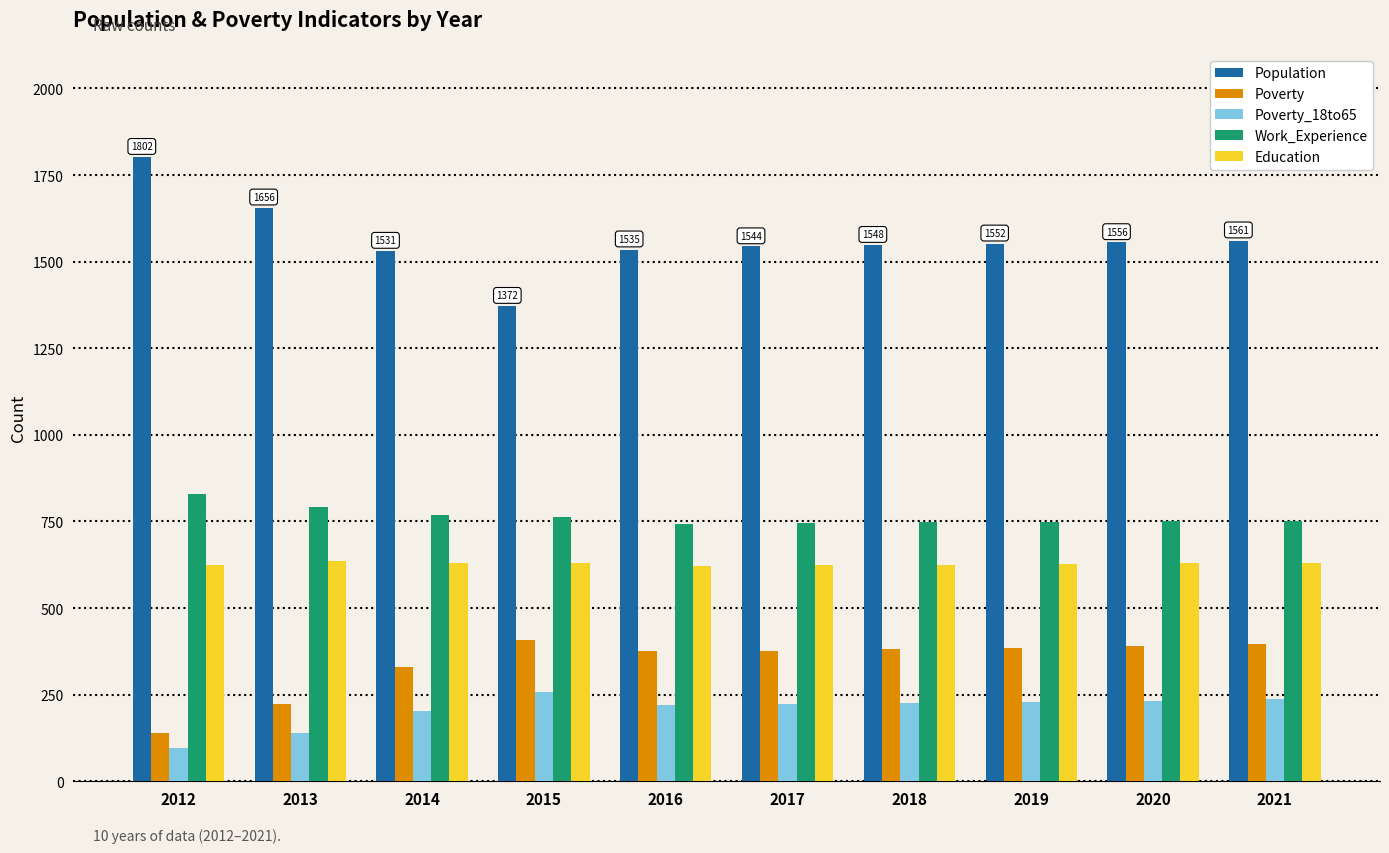

Read the Work_Experience value at 2018, to the nearest 5.

745